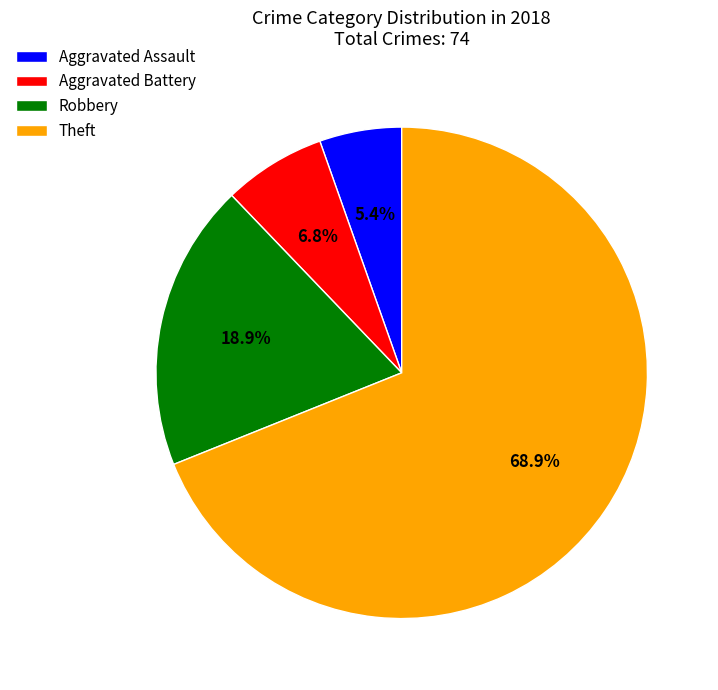

Which slice is the smallest?

Aggravated Assault